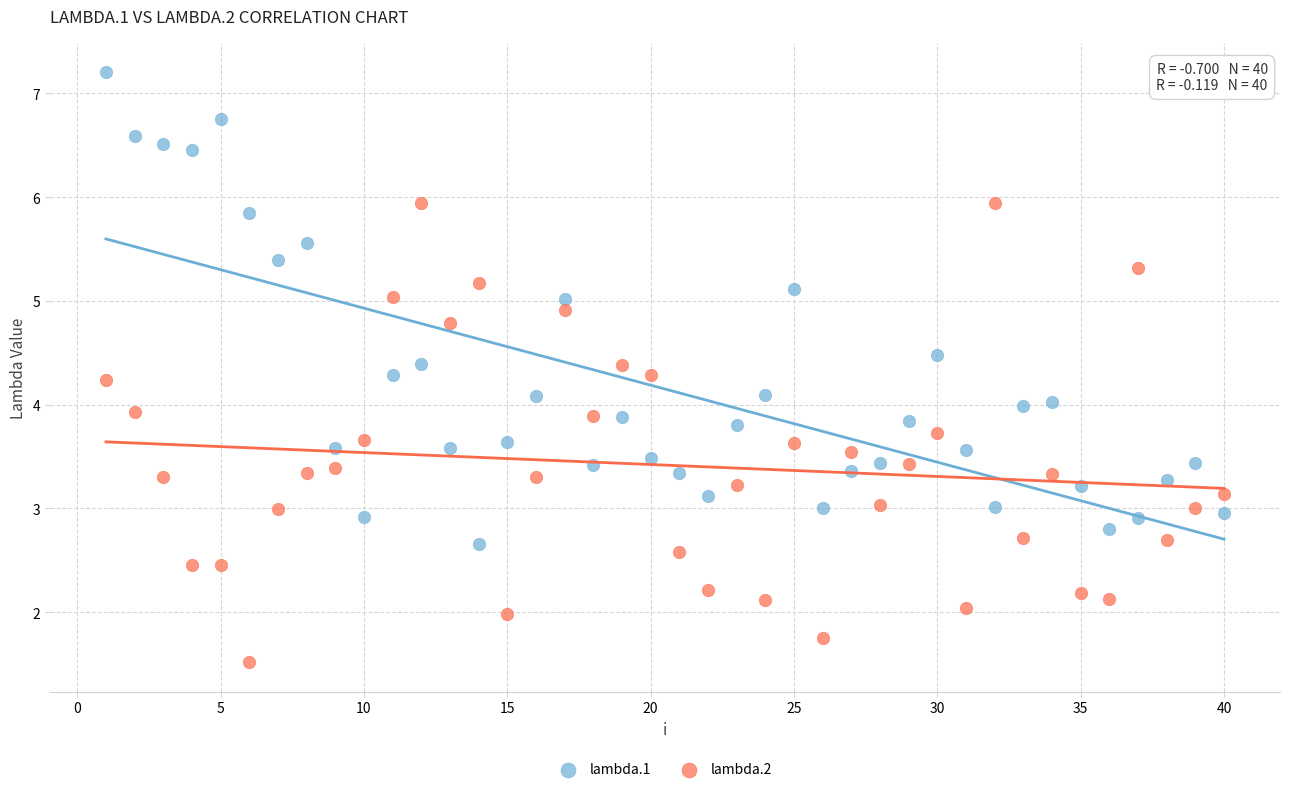

Which series reaches the maximum Y coordinate?

lambda.1